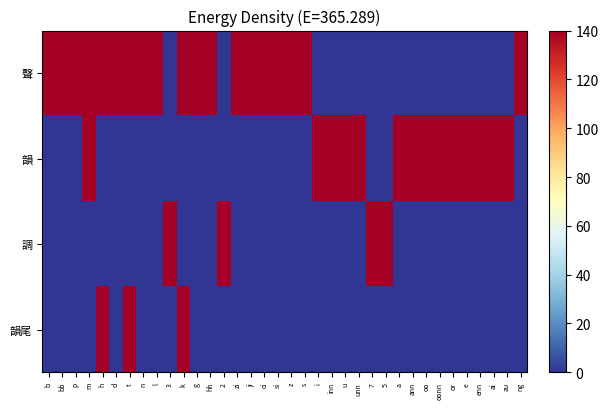

List the series in order of their peak value, highest first.

聲, 韻, 調, 韻尾